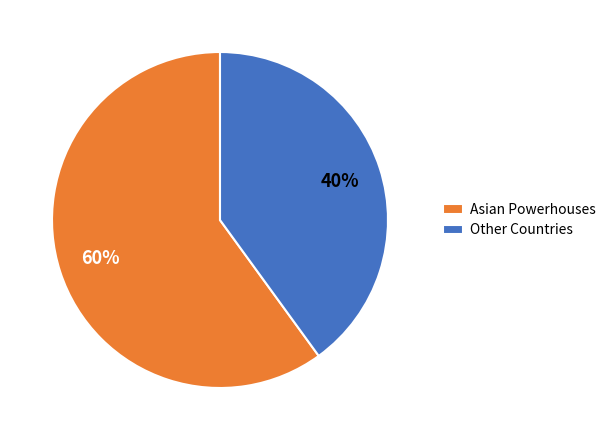

True or false: Asian Powerhouses accounts for 60% of the total.

True